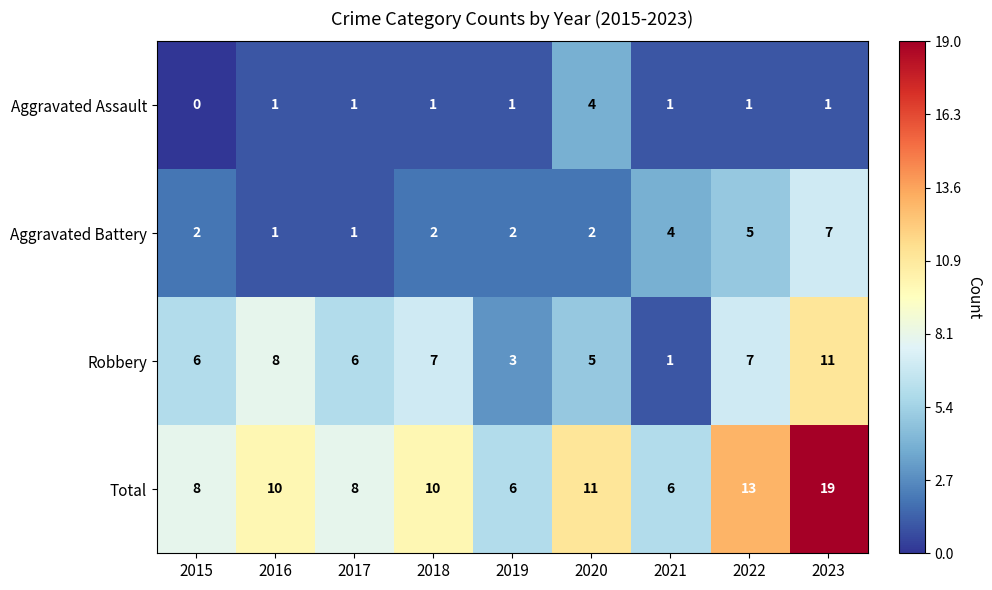

Read the Robbery value at 2017, to the nearest 10.

10